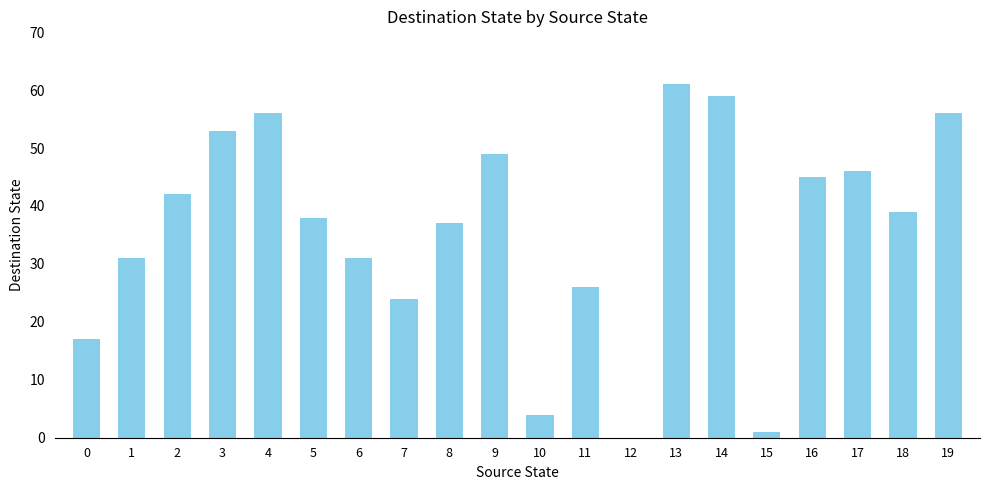

Reading right to left, extract all data points from this chart.

19=56	18=39	17=46	16=45	15=1	14=59	13=61	12=0	11=26	10=4	9=49	8=37	7=24	6=31	5=38	4=56	3=53	2=42	1=31	0=17